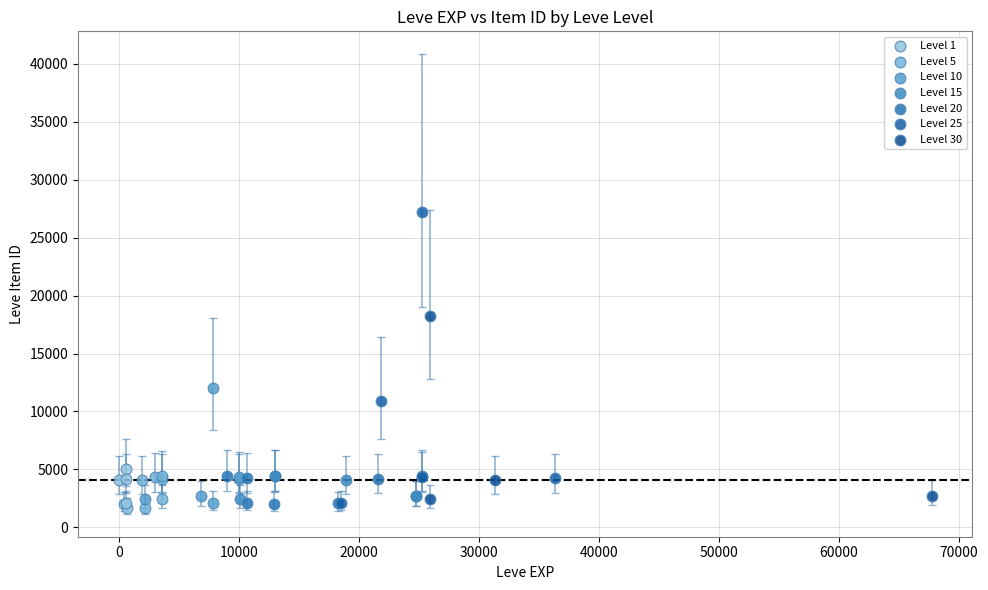

What are all the series names shown in the legend?

Level 1, Level 5, Level 10, Level 15, Level 20, Level 25, Level 30